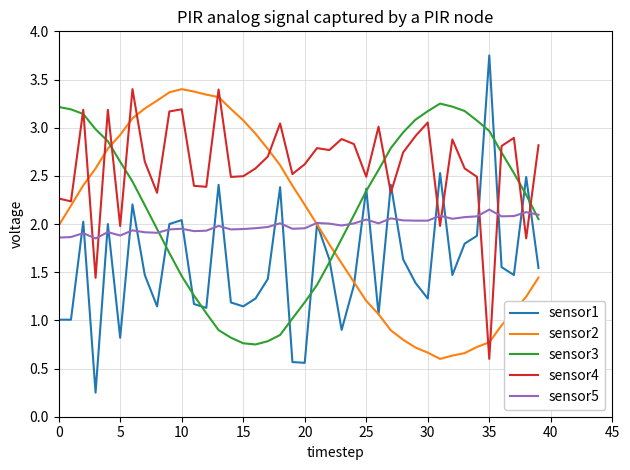

True or false: sensor1 and sensor3 intersect in this chart.

True